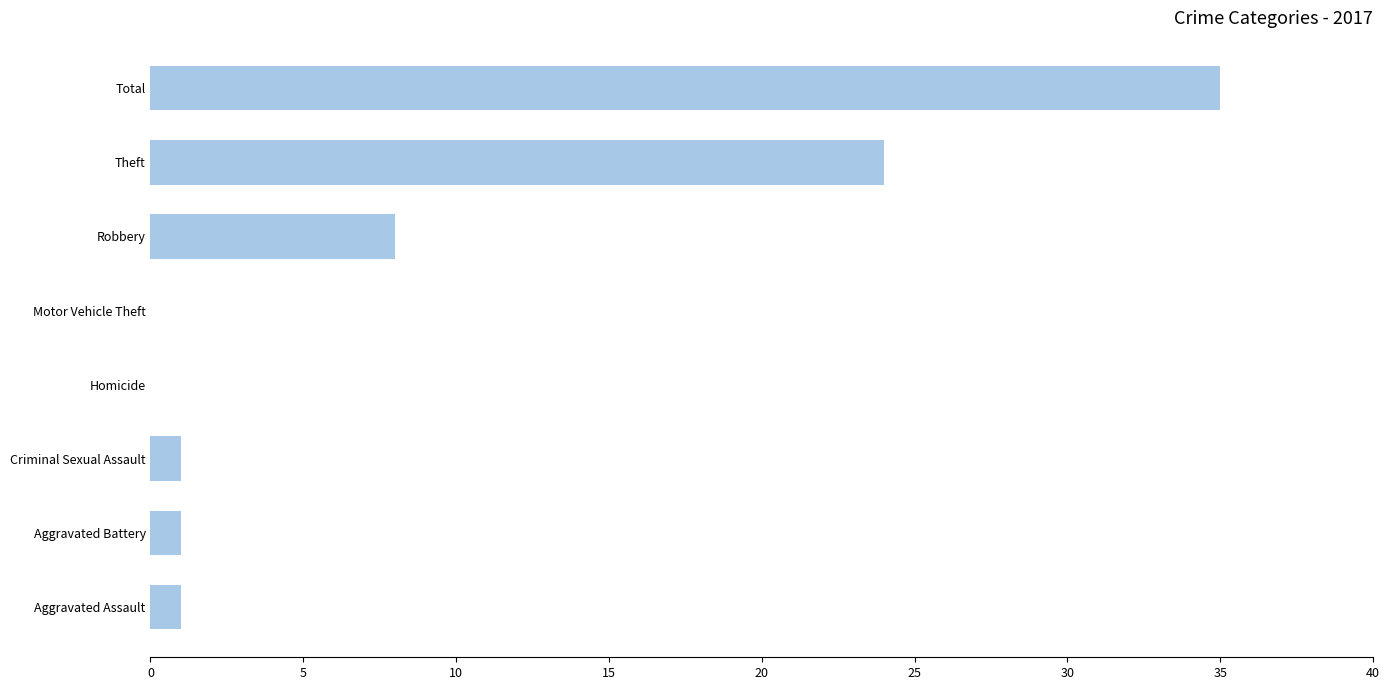

What is the maximum value shown in the chart?

35